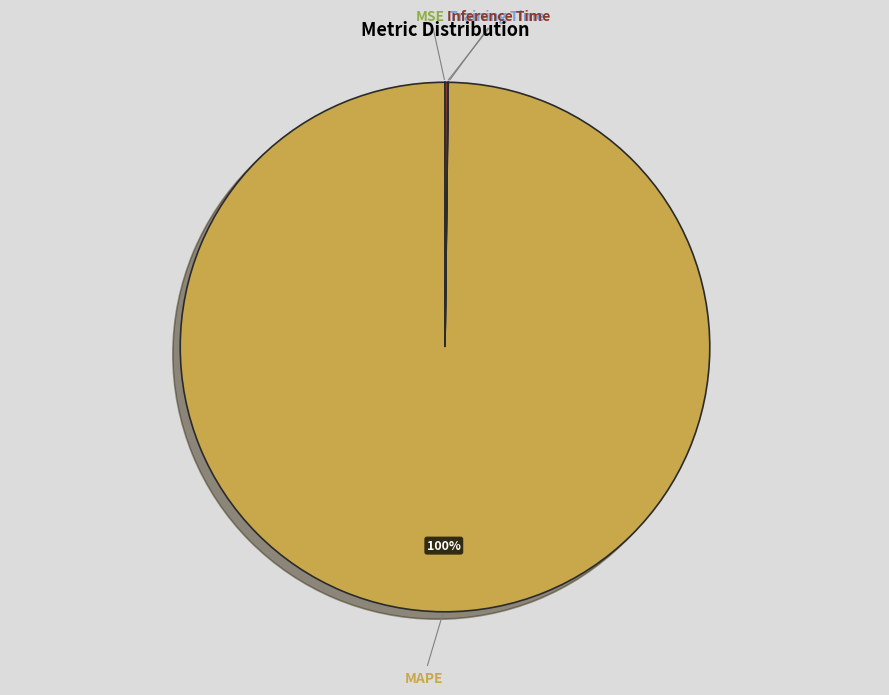

True or false: MAPE accounts for 92% of the total.

False